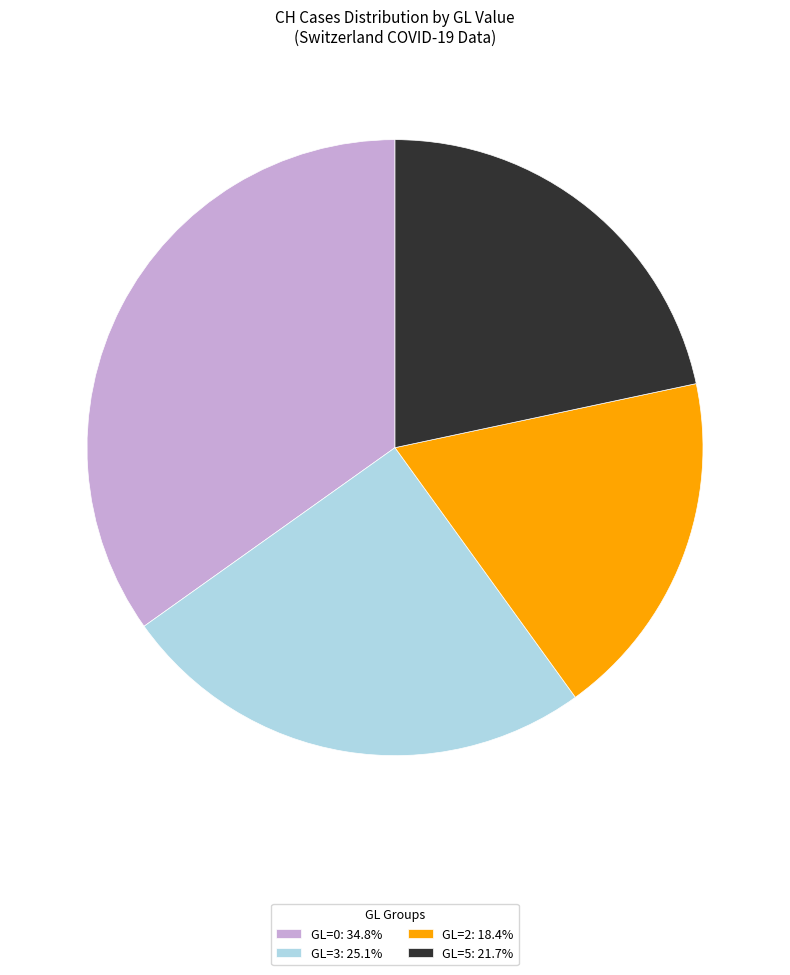

How many slices are in this pie chart?

4